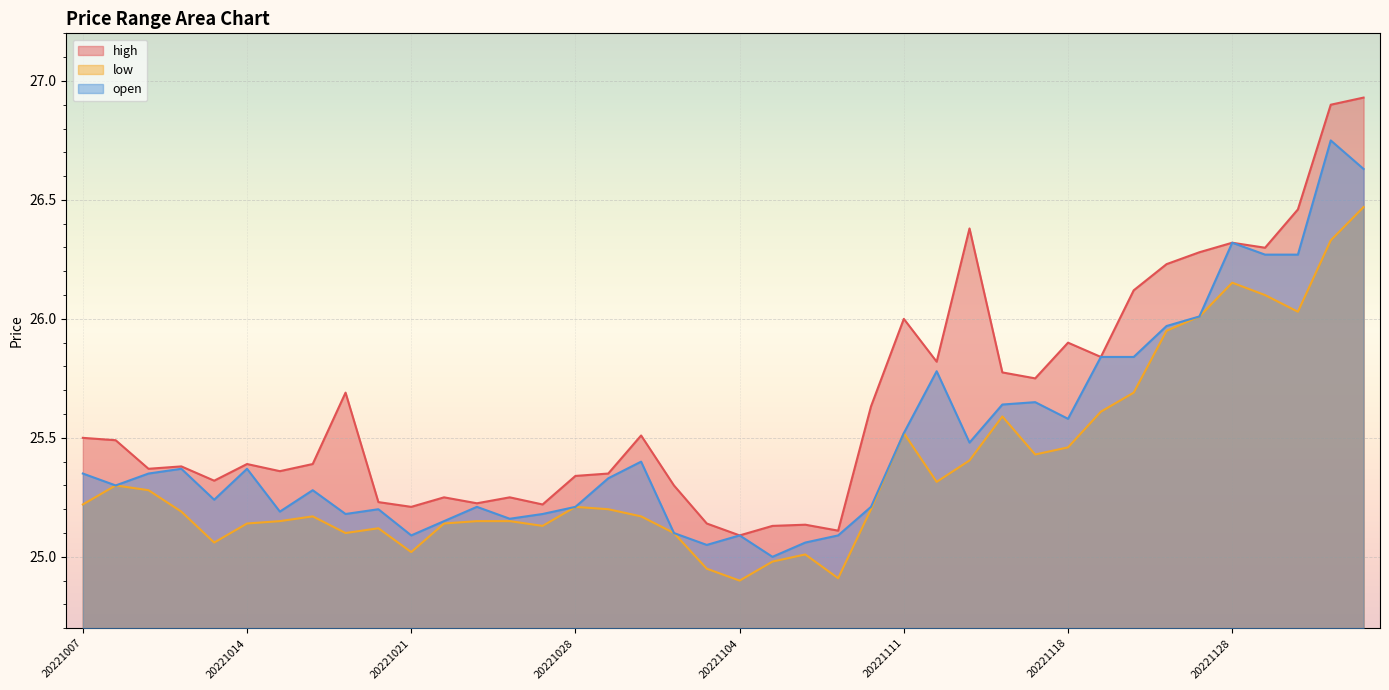

The value of low at 20221013 is 25.1. True or false?

True